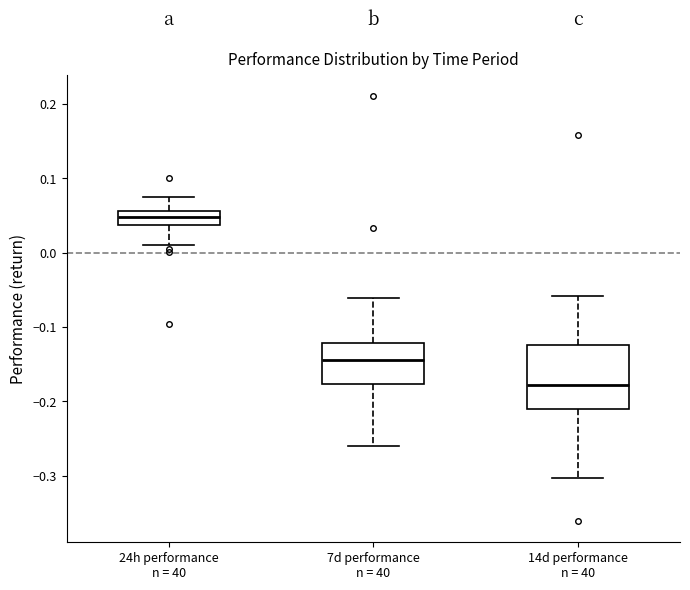

Reading left to right, transcribe this box plot: for each box, give where its median line is, the range the box spans, and where its two whiskers end, as read against the y-axis. The values are not printed on the chart, so give them approximately, as read against the axis.

24h performance n = 40: median 0.05, box 0.04 to 0.06, whiskers 0.01 to 0.08
7d performance n = 40: median -0.14, box -0.18 to -0.12, whiskers -0.26 to -0.06
14d performance n = 40: median -0.18, box -0.21 to -0.12, whiskers -0.30 to -0.06